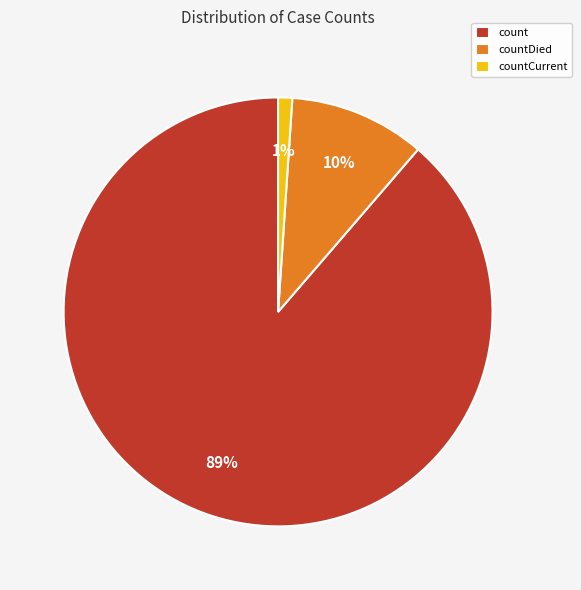

Does count represent more than half of the total?

Yes